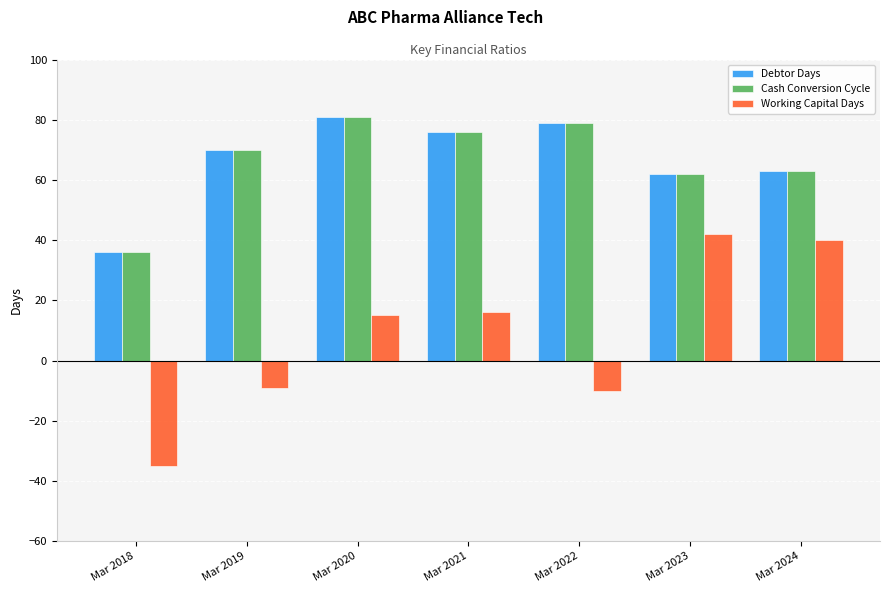

What is the difference between the highest and lowest values at Mar 2021?

60